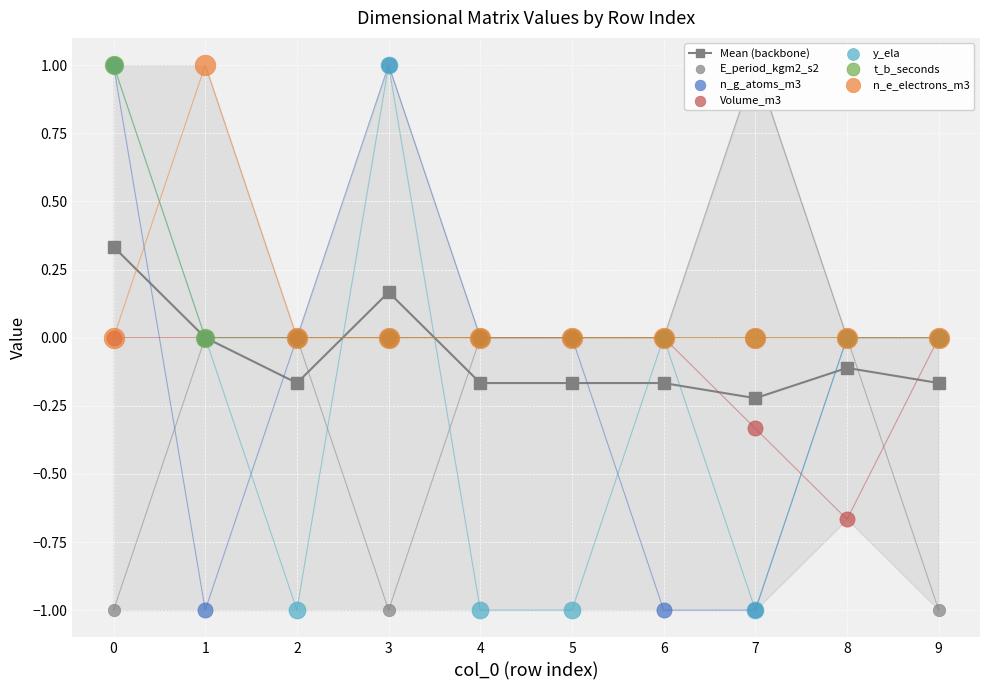

Which series has the widest spread of Y values?

E_period_kgm2_s2